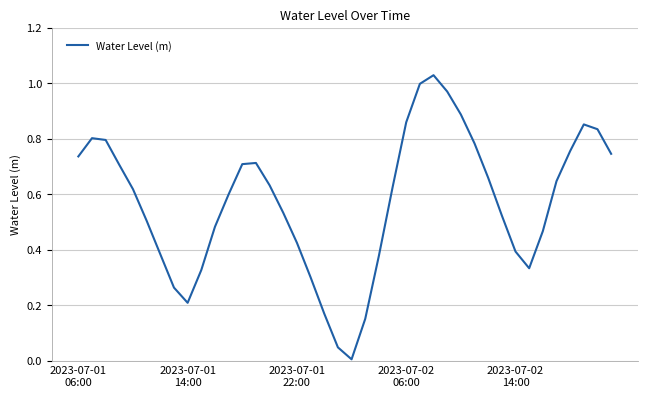

How many lines are shown in the chart?

1